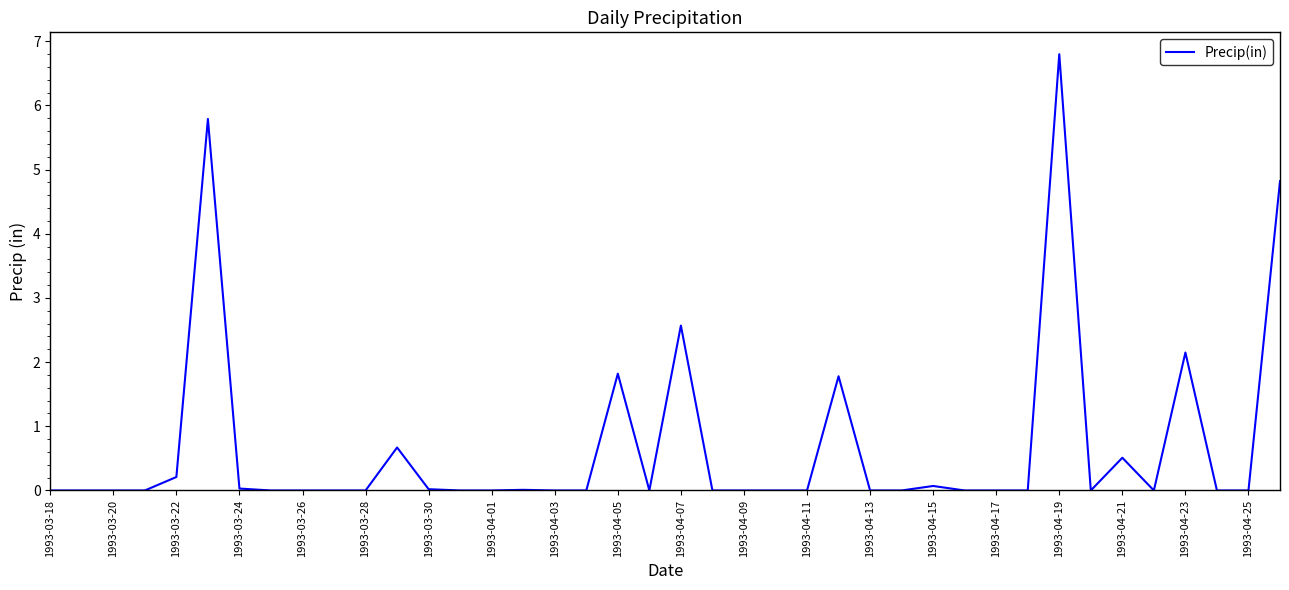

What is the greatest value displayed?

6.8